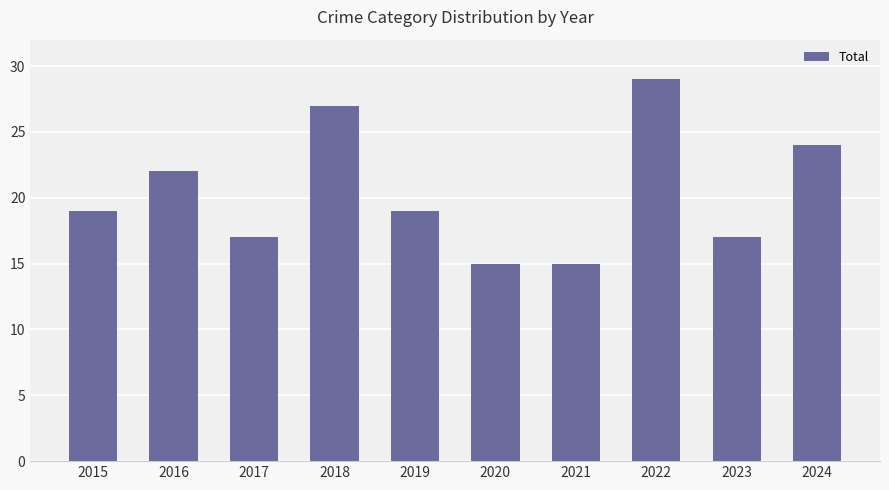

Is it true that the value at 2016 is 35?

False